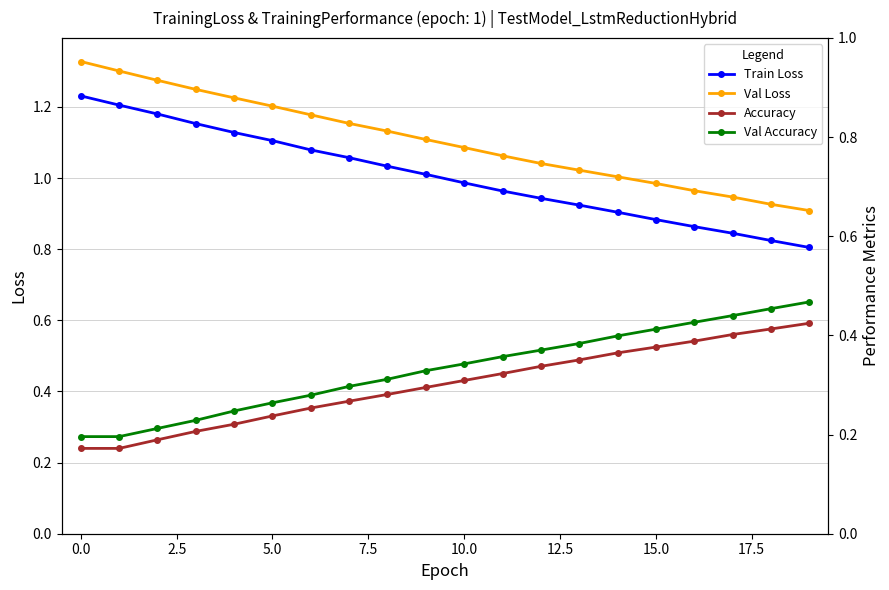

Count the number of data series in this chart.

4